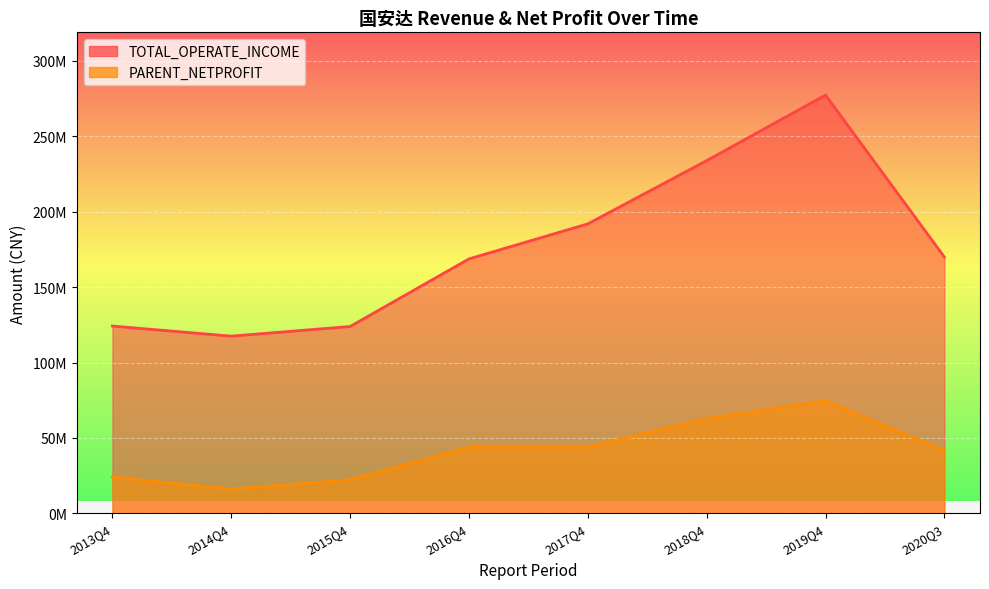

Reading left to right, list all the values displayed in this chart.

TOTAL_OPERATE_INCOME: 124189481.2	117500251.8	123901167.2	168728314.5	191950609.5	233887650.4	277362580.8	169978619.3
PARENT_NETPROFIT: 24076325.9	16090034.5	22267489.5	43859694.8	43941842.6	62843658.6	74568032.2	41554796.6